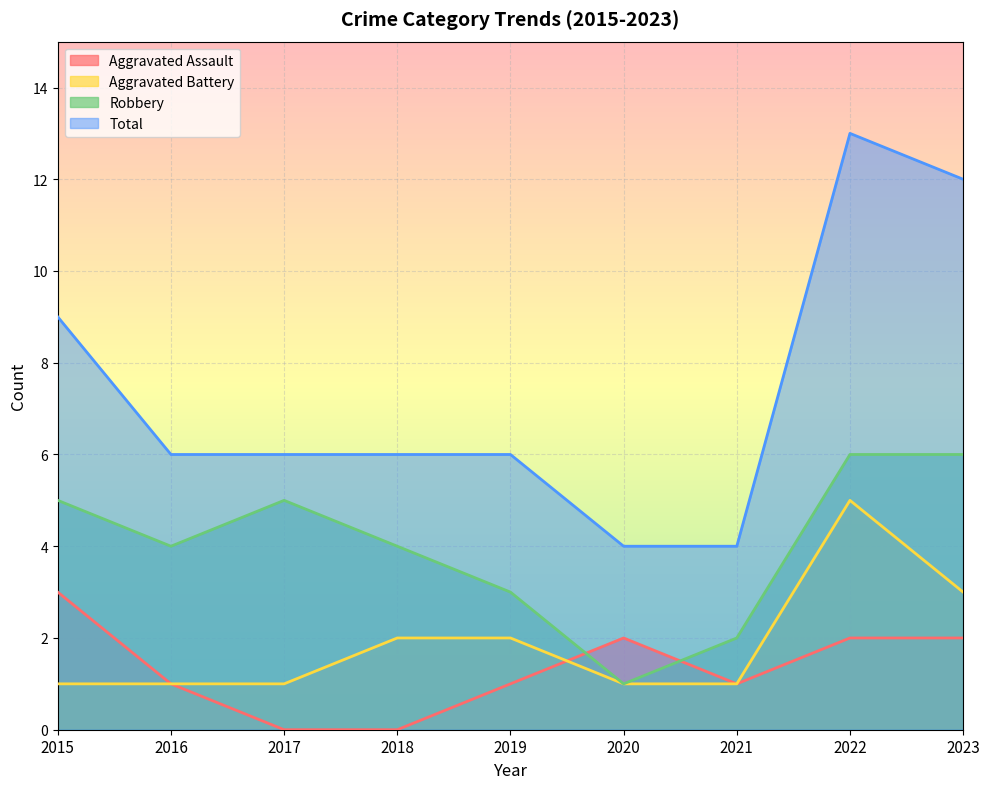

How many data points in Aggravated Assault are above 1?

4